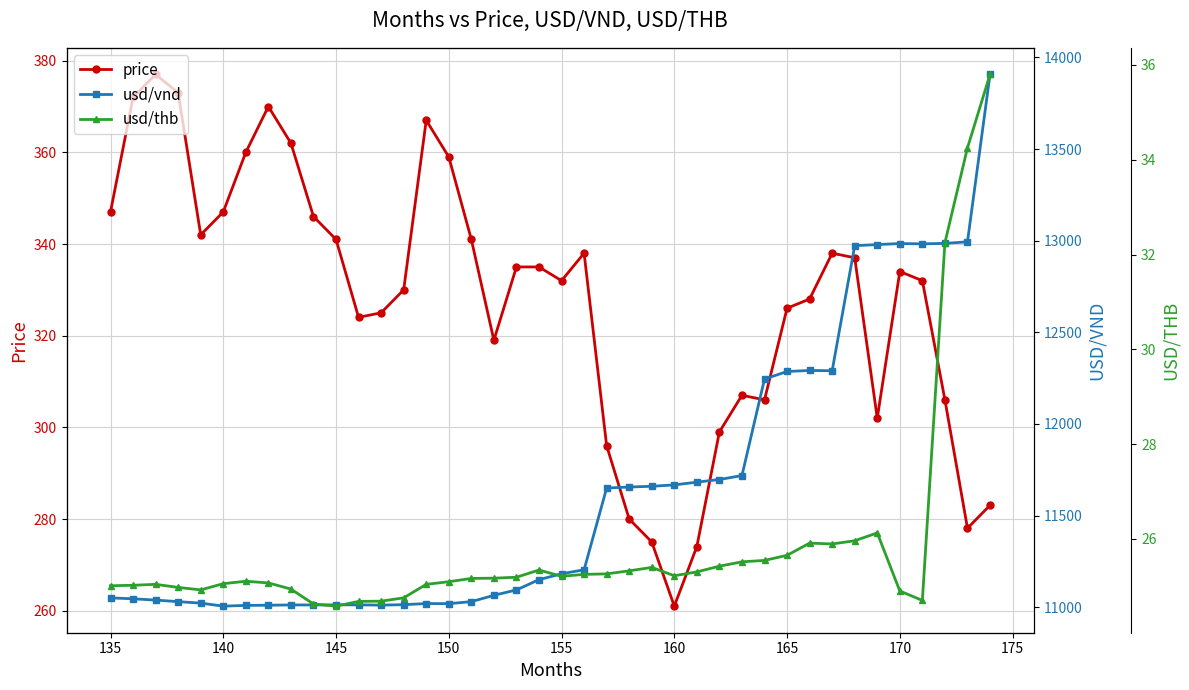

What are all the series names shown in the legend?

price, usd/vnd, usd/thb